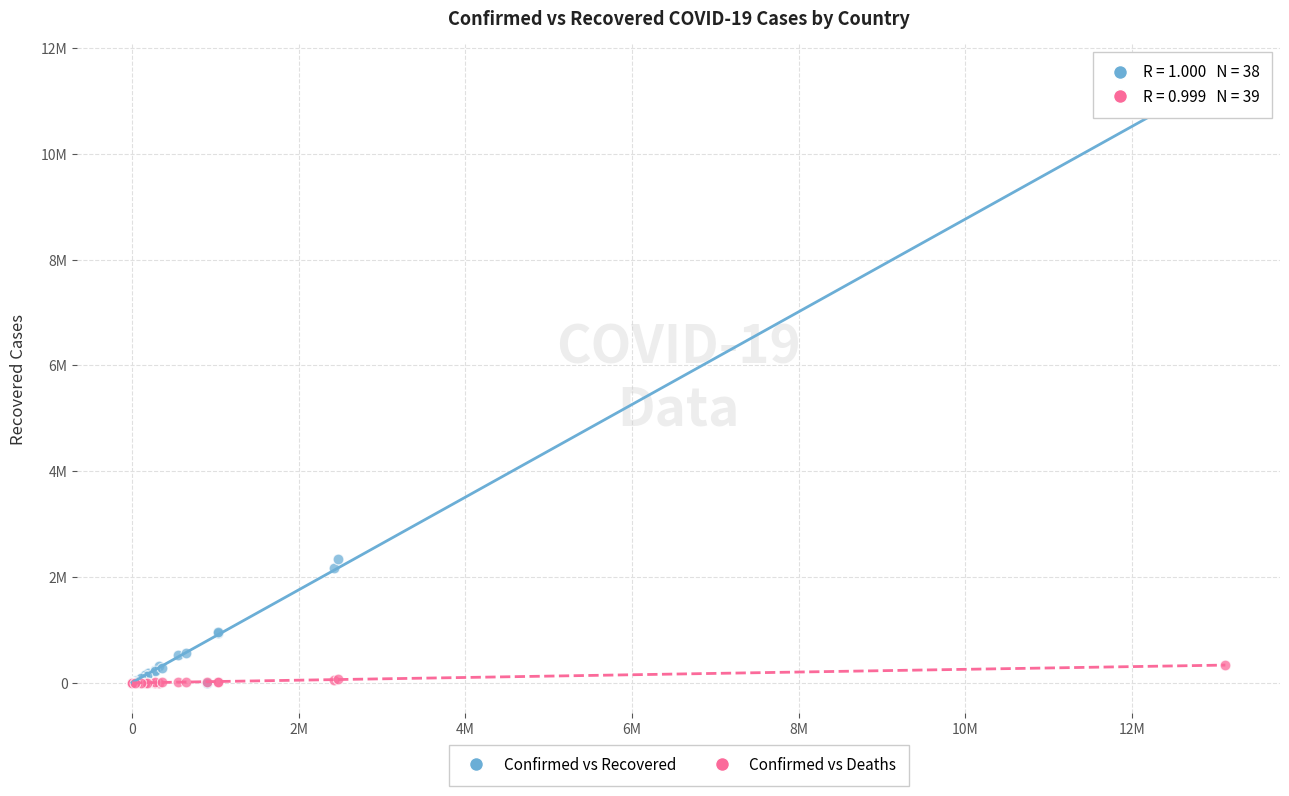

What are all the series names shown in the legend?

Confirmed vs Recovered, Confirmed vs Deaths